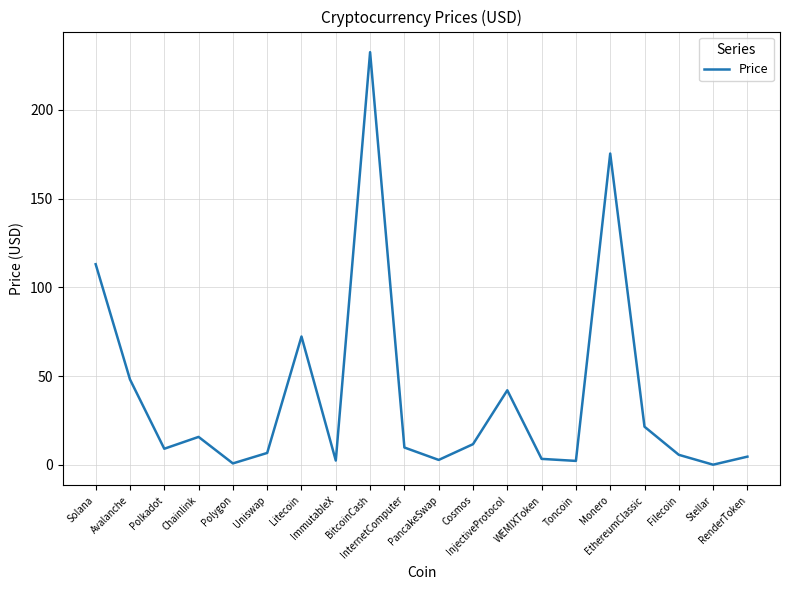

Where is the first local minimum?

Polkadot